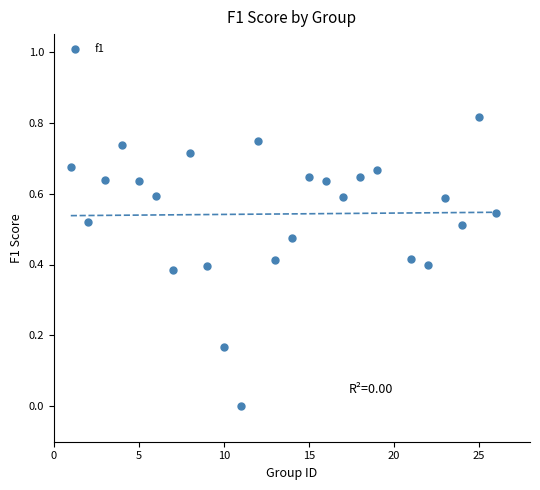

What is the range of X values (max minus min)?

25.0